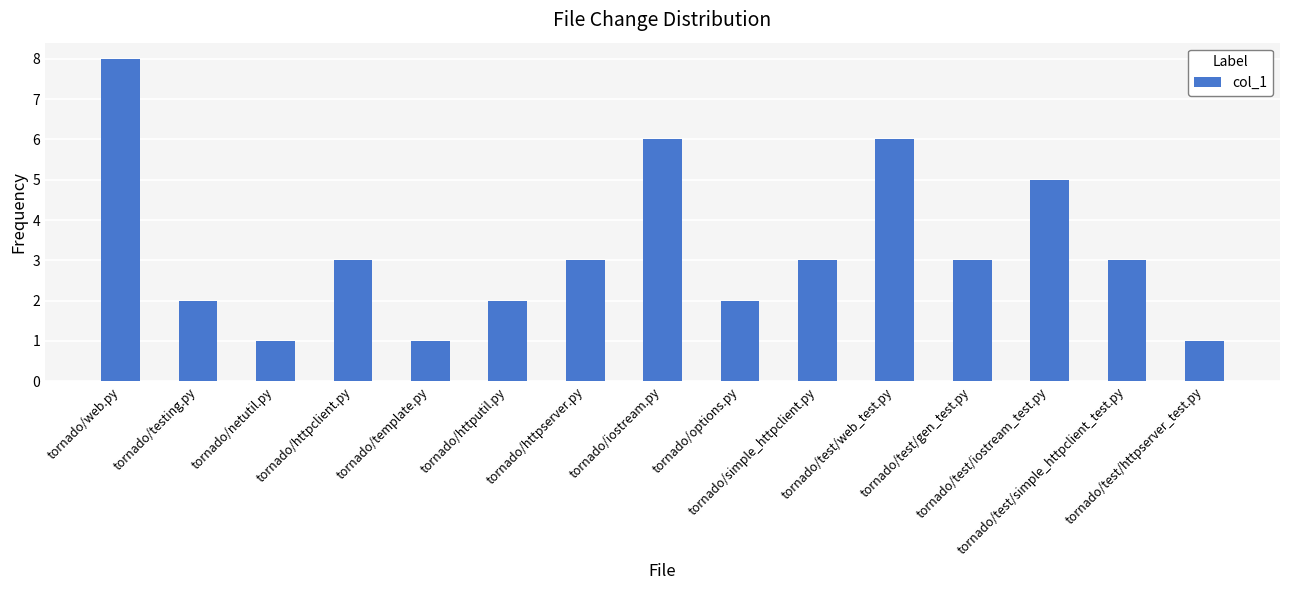

What is the difference between the second highest and minimum values?

5